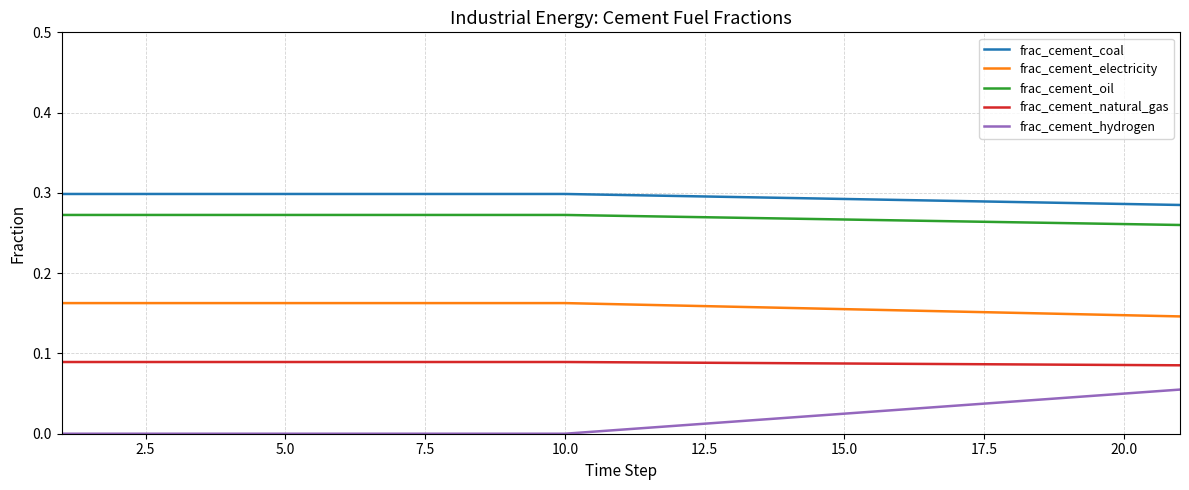

Which series has the largest total across all categories?

frac_cement_coal